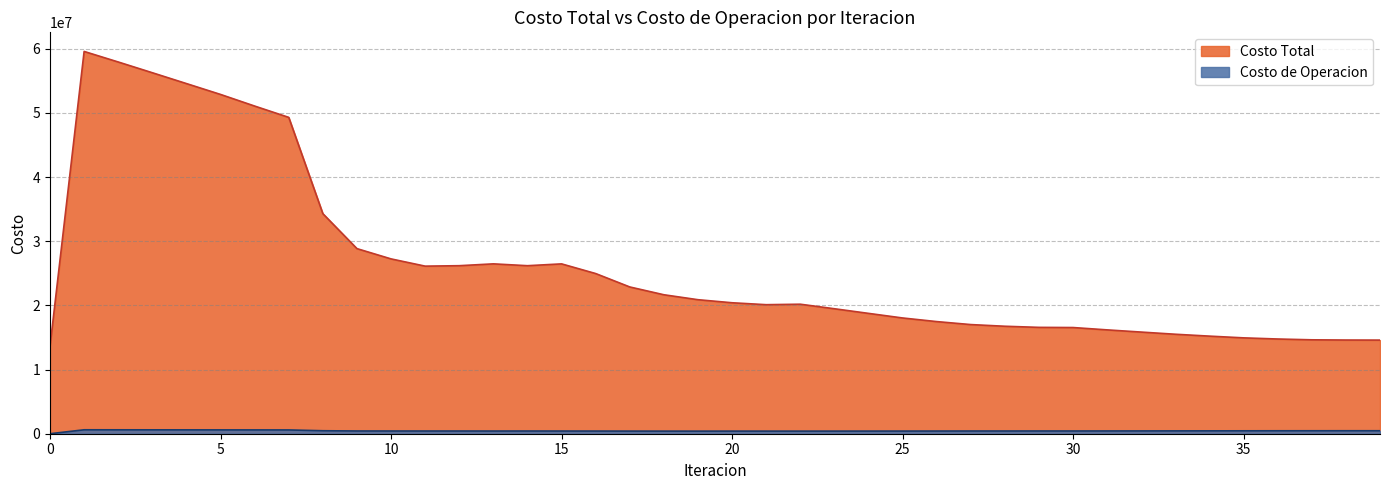

How many values in the Costo de Operacion series exceed 425662?

20